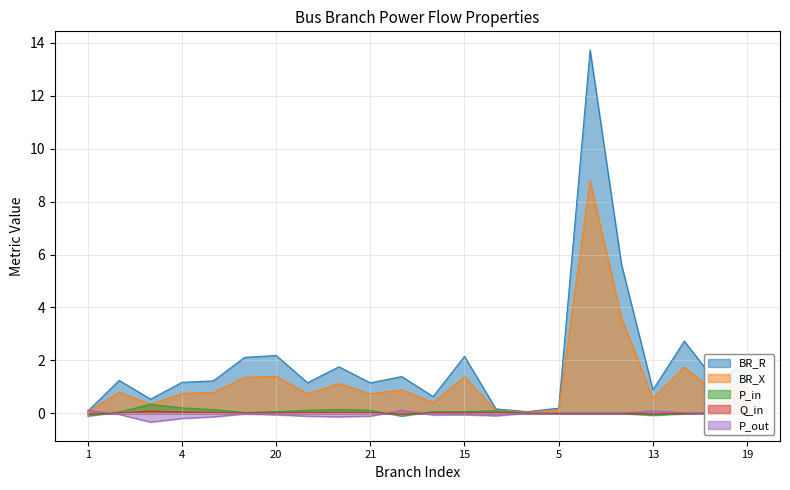

At which category is the sum across all series the highest?

7